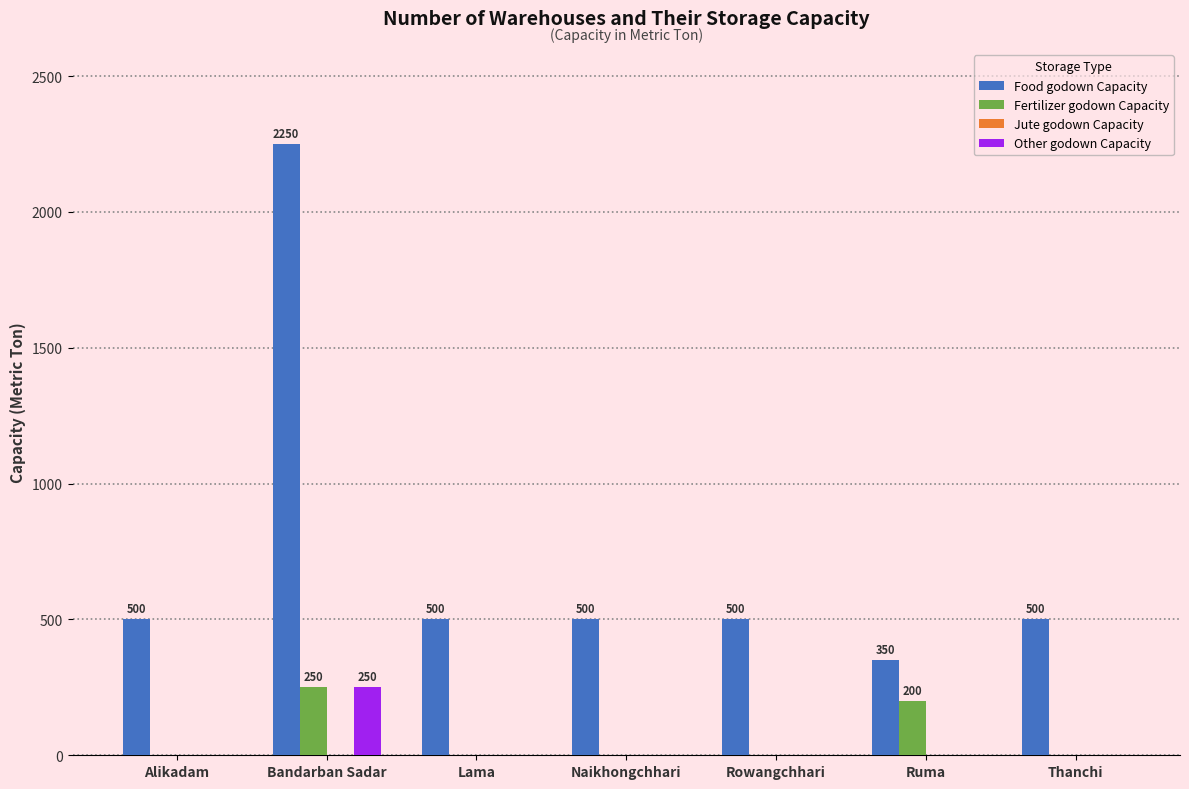

True or false: Other godown Capacity has a value of -105 at Thanchi.

False